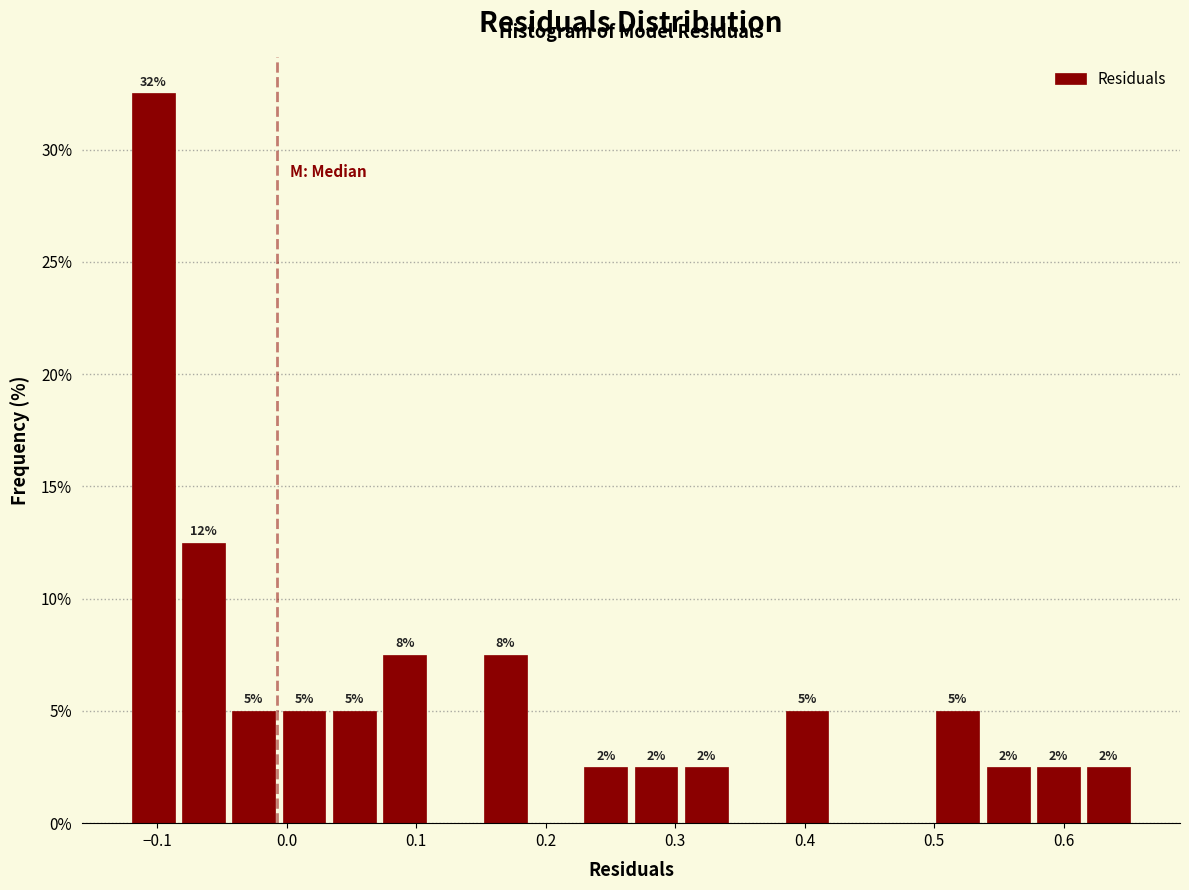

Read against the x-axis, roughly where is the centre of the tallest bar?

-0.10